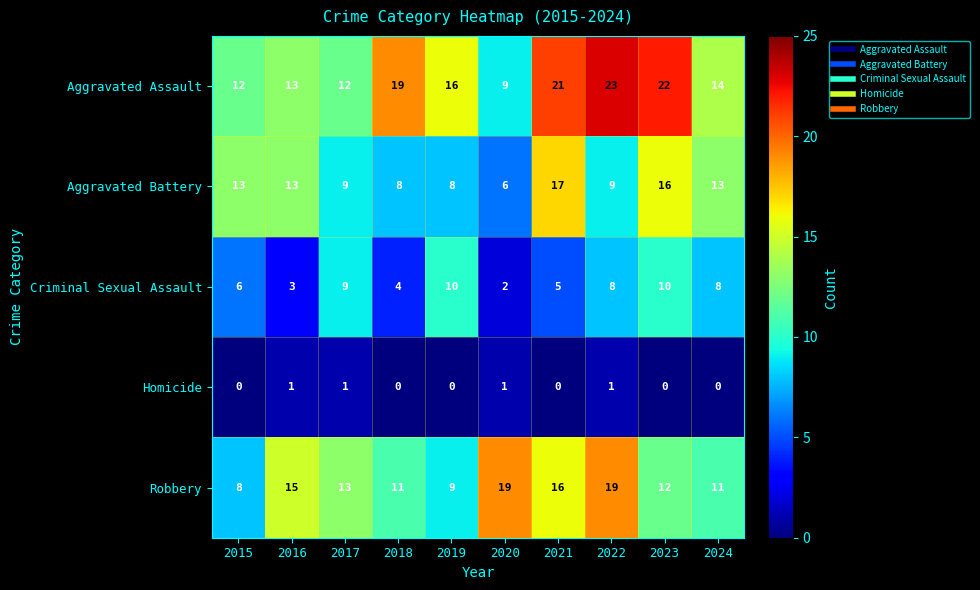

At 2020, list the series in order from largest to smallest.

Robbery, Aggravated Assault, Aggravated Battery, Criminal Sexual Assault, Homicide